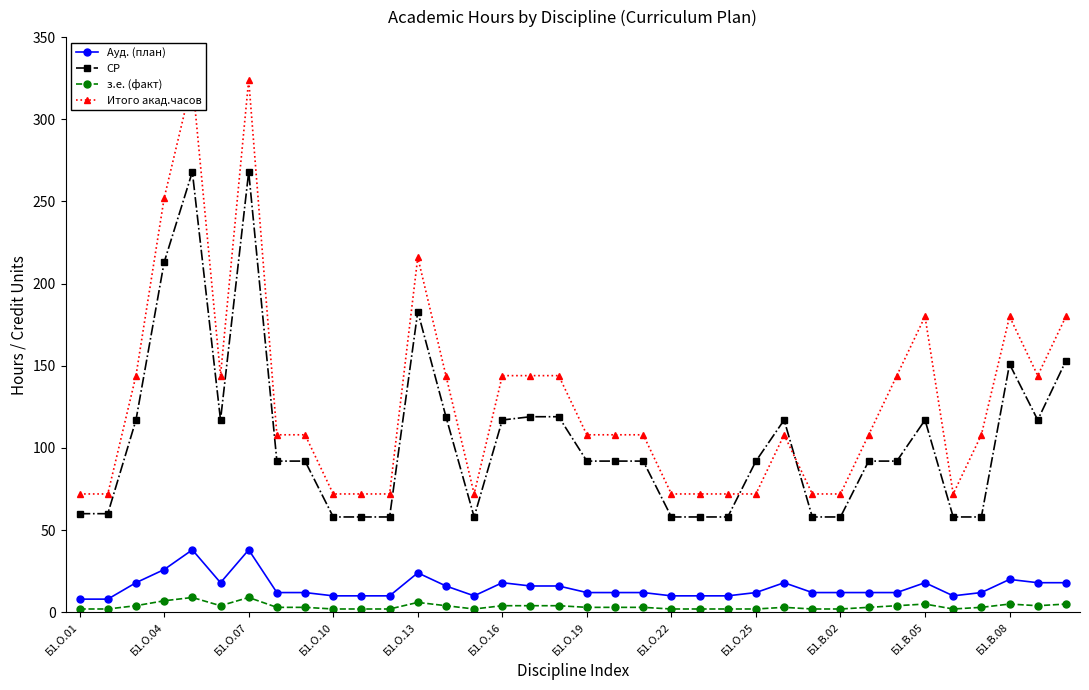

How many distinct data groups are displayed?

4